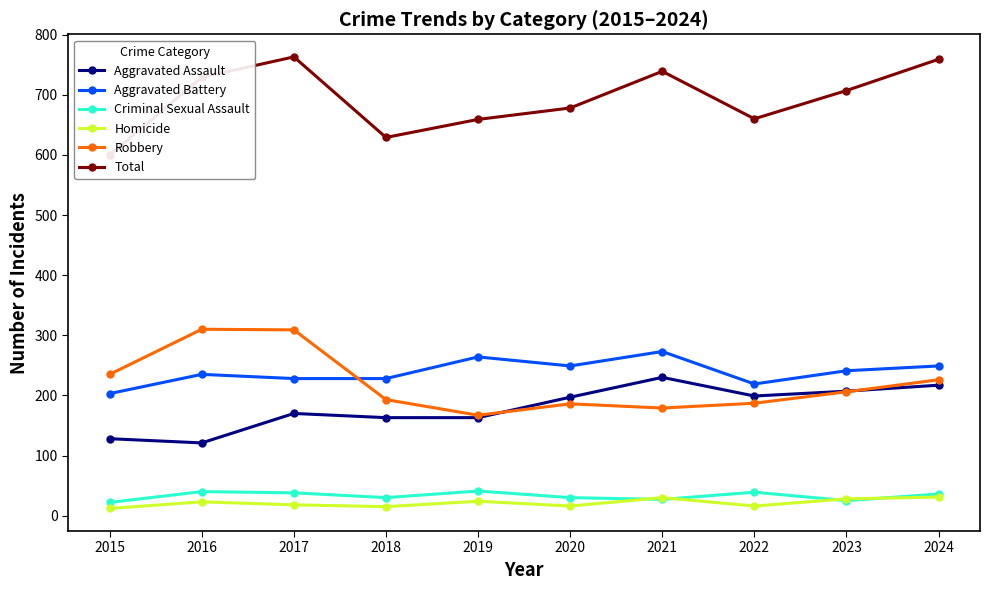

At which label does Robbery first exceed 206?

2015